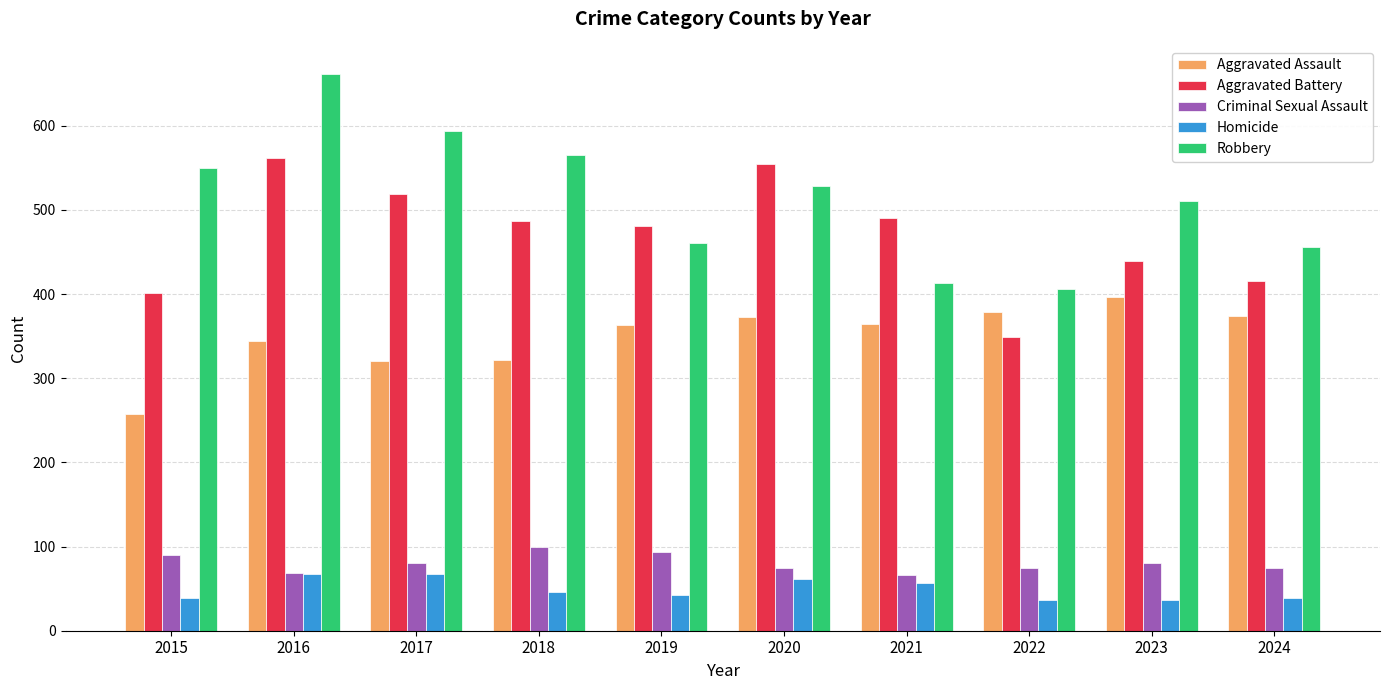

What are all the series names shown in the legend?

Aggravated Assault, Aggravated Battery, Criminal Sexual Assault, Homicide, Robbery